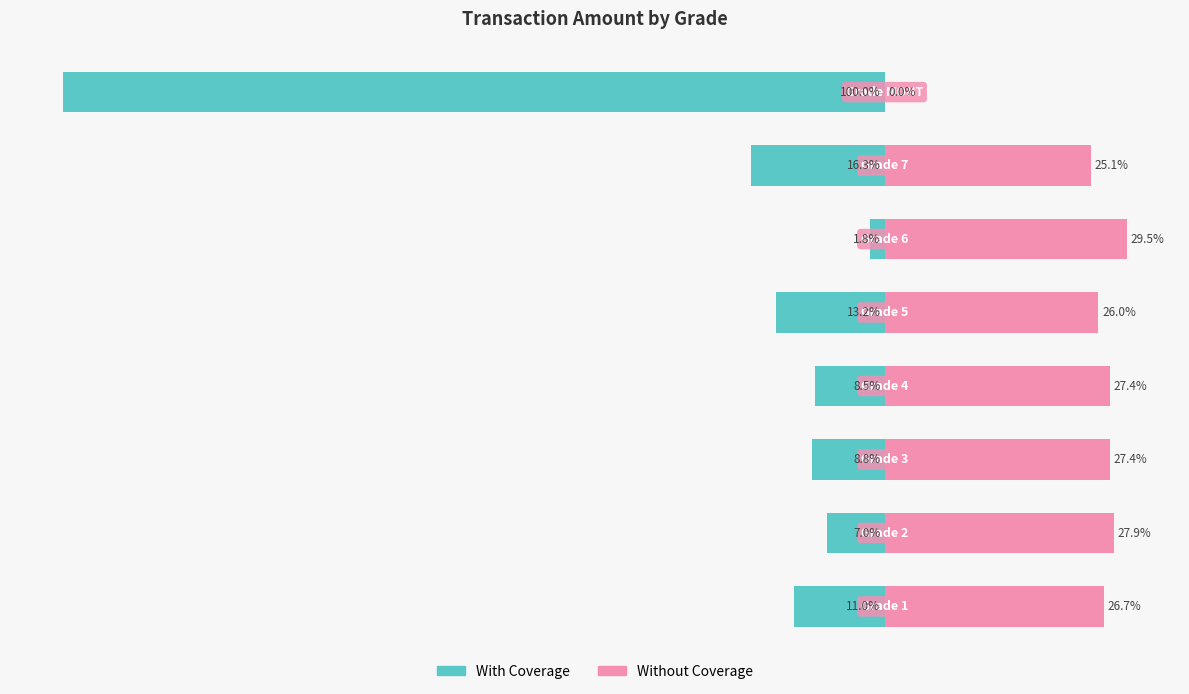

Count the number of data series in this chart.

2